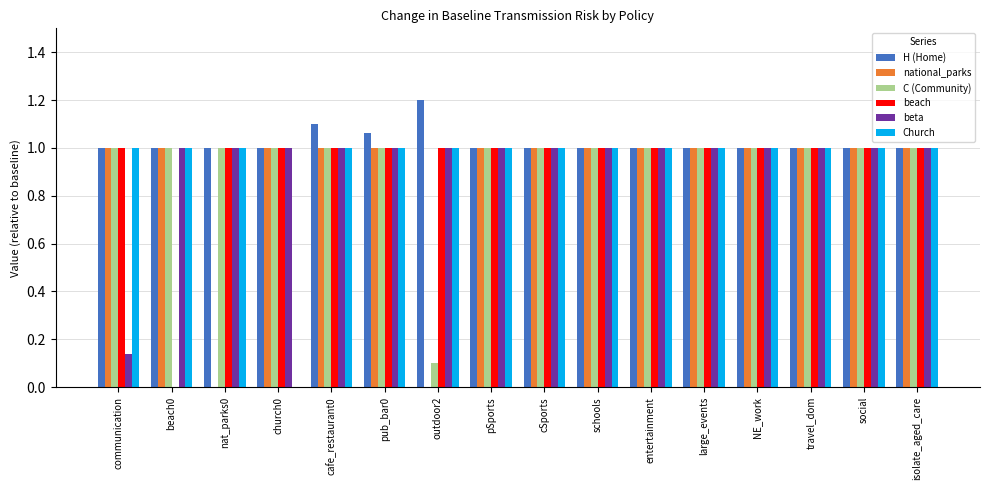

What is the sum of the H (Home) values at large_events and church0?

2.0